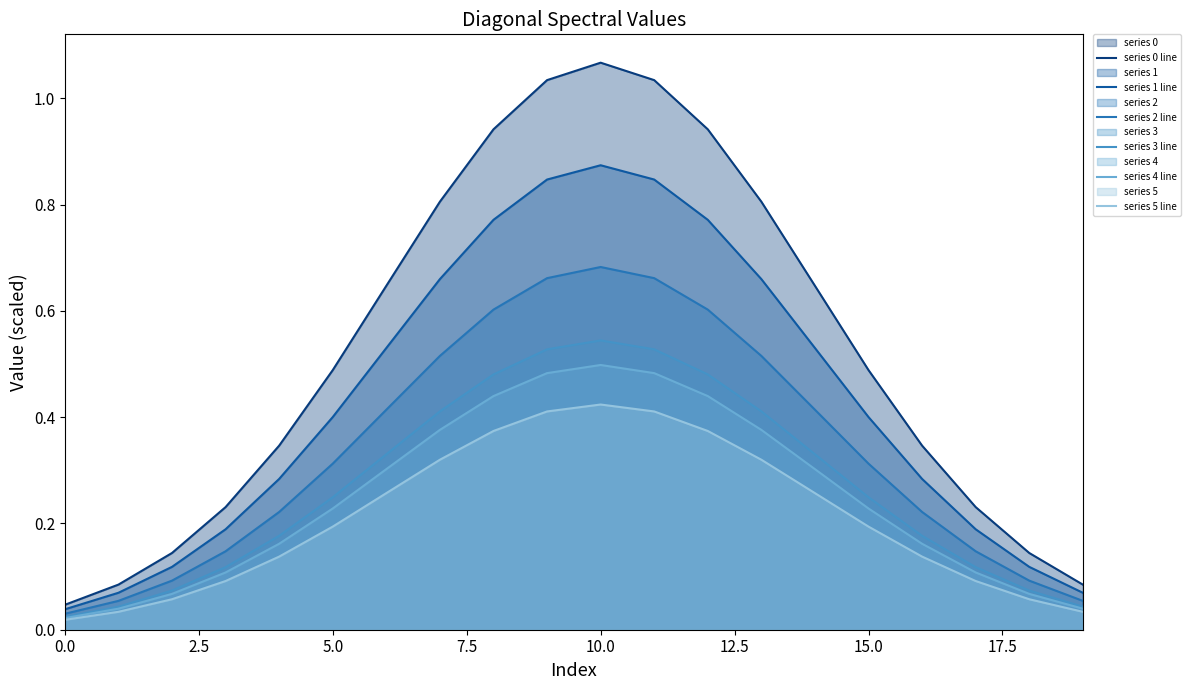

The series 2 line series shows 0.1 at 5.0. True or false?

False